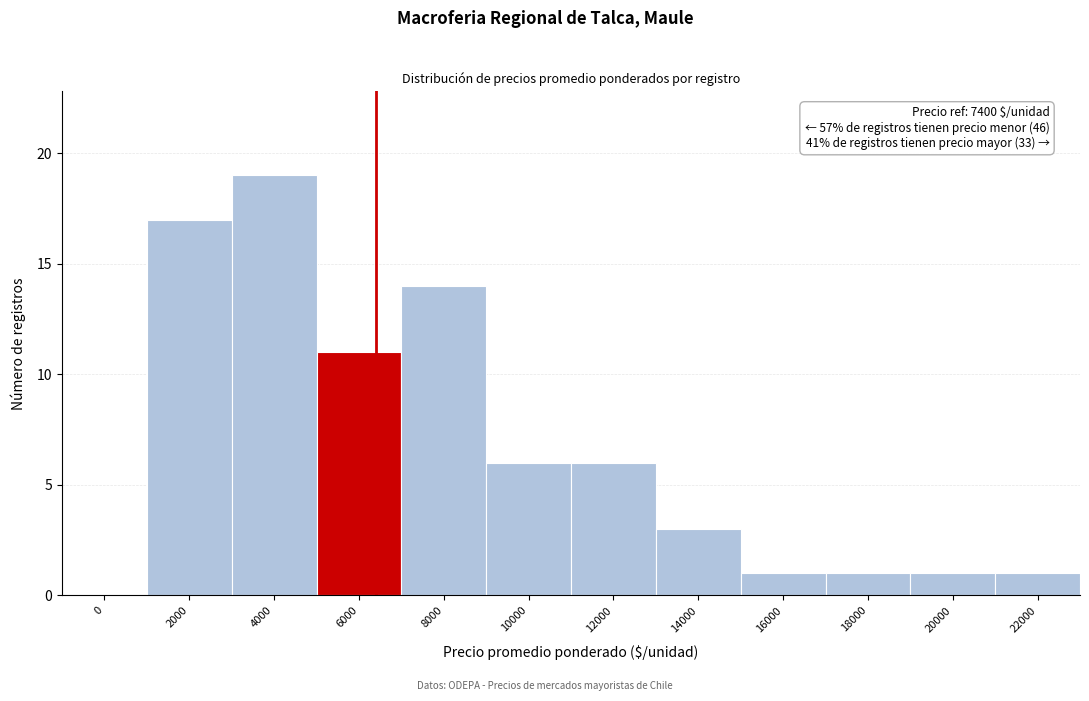

Reading left to right, list all the values displayed in this chart.

0=0	2000=17	4000=19	6000=11	8000=14	10000=6	12000=6	14000=3	16000=1	18000=1	20000=1	22000=1